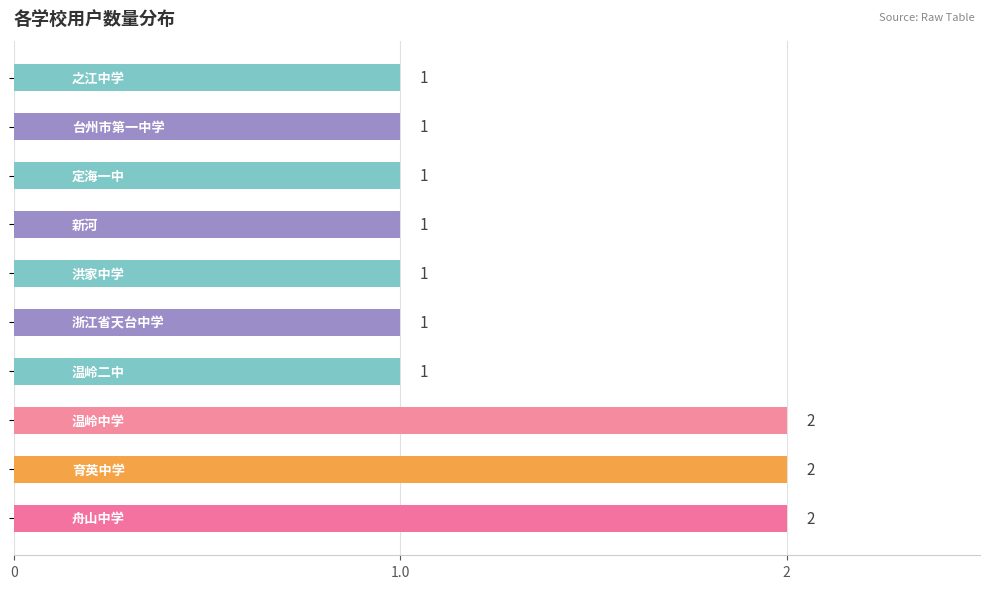

Reading bottom to top, what are all the values shown in this chart?

2	2	2	1	1	1	1	1	1	1